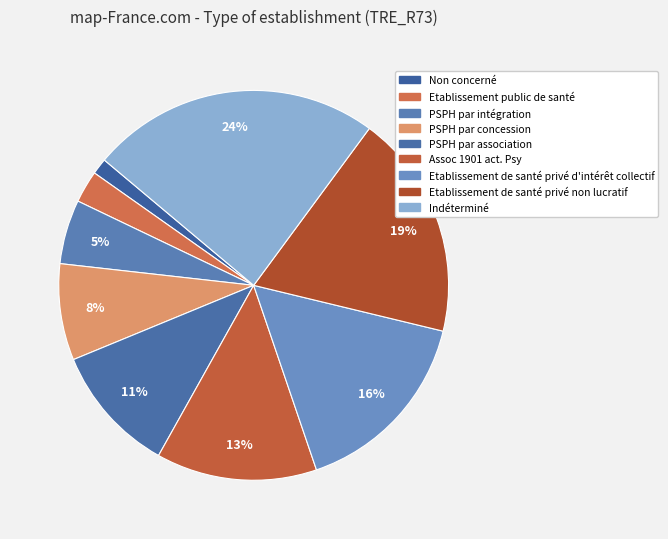

Which slice is the smallest?

Non concerné